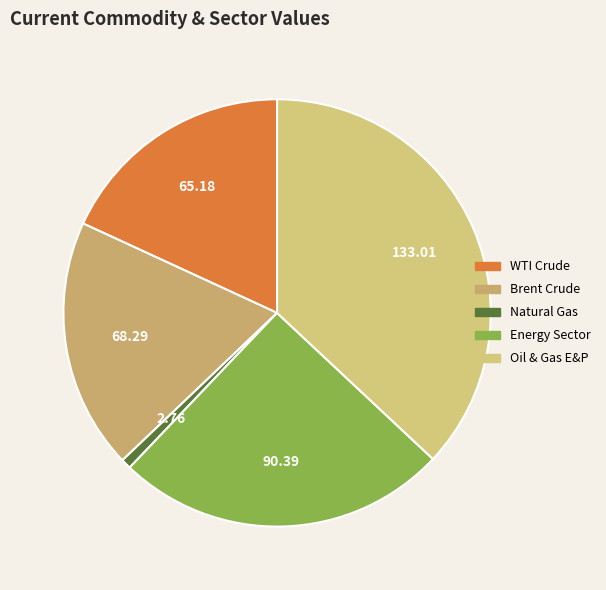

What is the smallest slice in the pie chart?

Natural Gas